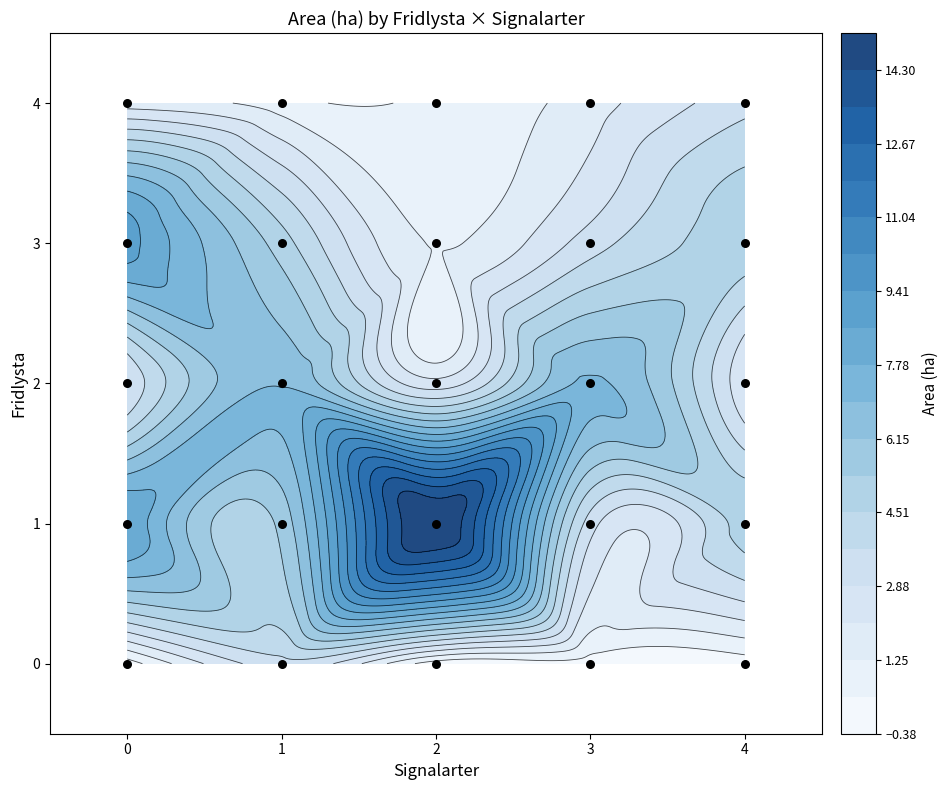

List the labels in order of value, smallest first.

0, 1, 2, 3, 4, 0, 1, 2, 3, 4, 0, 1, 2, 3, 4, 0, 1, 2, 3, 4, 0, 1, 2, 3, 4